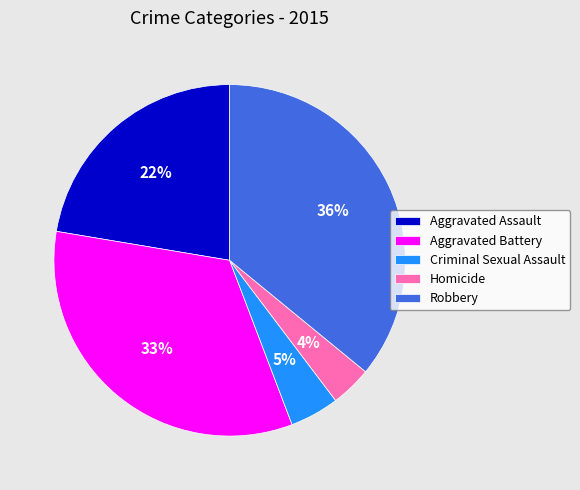

Is it true that Homicide is 16% of the pie?

False